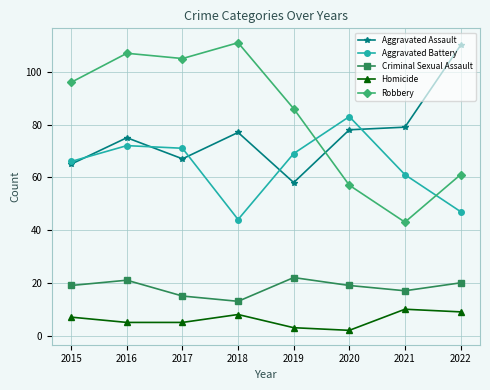

Reading left to right, what are all the values shown in this chart?

Aggravated Assault: 2015=65	2016=75	2017=67	2018=77	2019=58	2020=78	2021=79	2022=110
Aggravated Battery: 2015=66	2016=72	2017=71	2018=44	2019=69	2020=83	2021=61	2022=47
Criminal Sexual Assault: 2015=19	2016=21	2017=15	2018=13	2019=22	2020=19	2021=17	2022=20
Homicide: 2015=7	2016=5	2017=5	2018=8	2019=3	2020=2	2021=10	2022=9
Robbery: 2015=96	2016=107	2017=105	2018=111	2019=86	2020=57	2021=43	2022=61